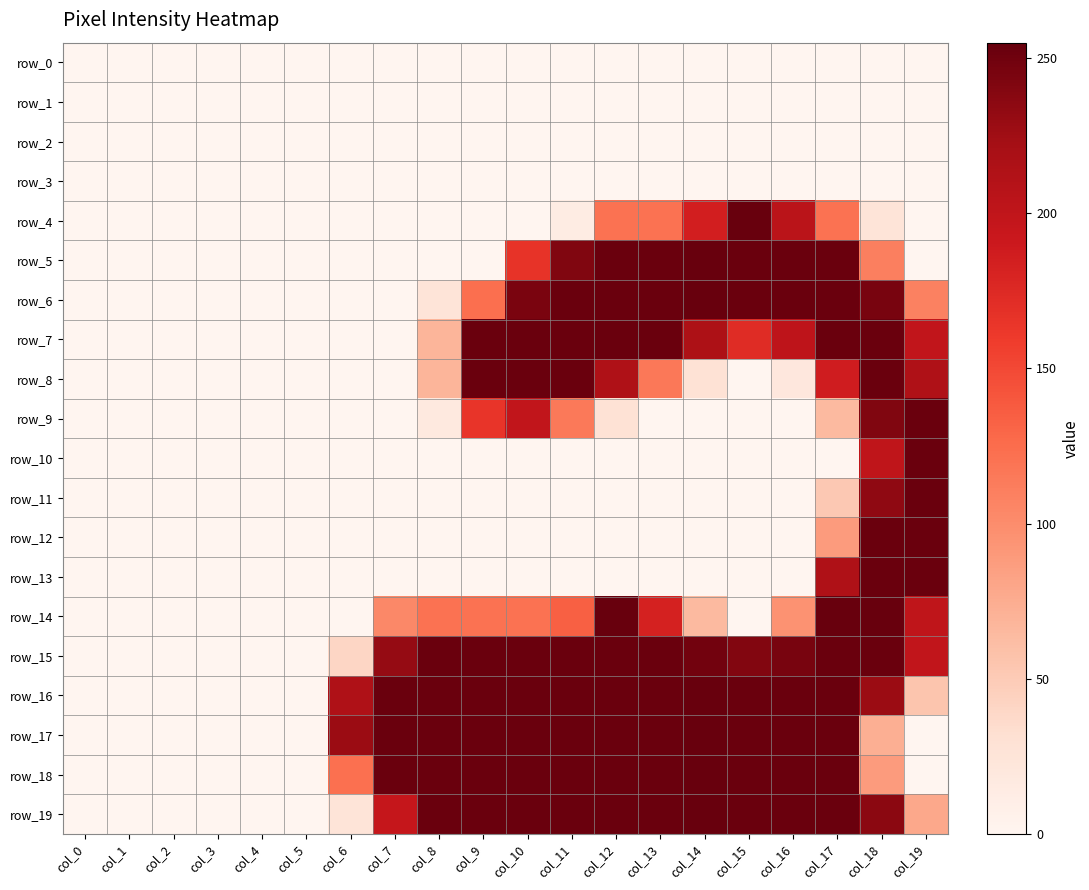

At col_6, list the series in order from largest to smallest.

row_17, row_16, row_18, row_15, row_19, row_0, row_1, row_2, row_3, row_4, row_5, row_6, row_7, row_8, row_9, row_10, row_11, row_12, row_13, row_14